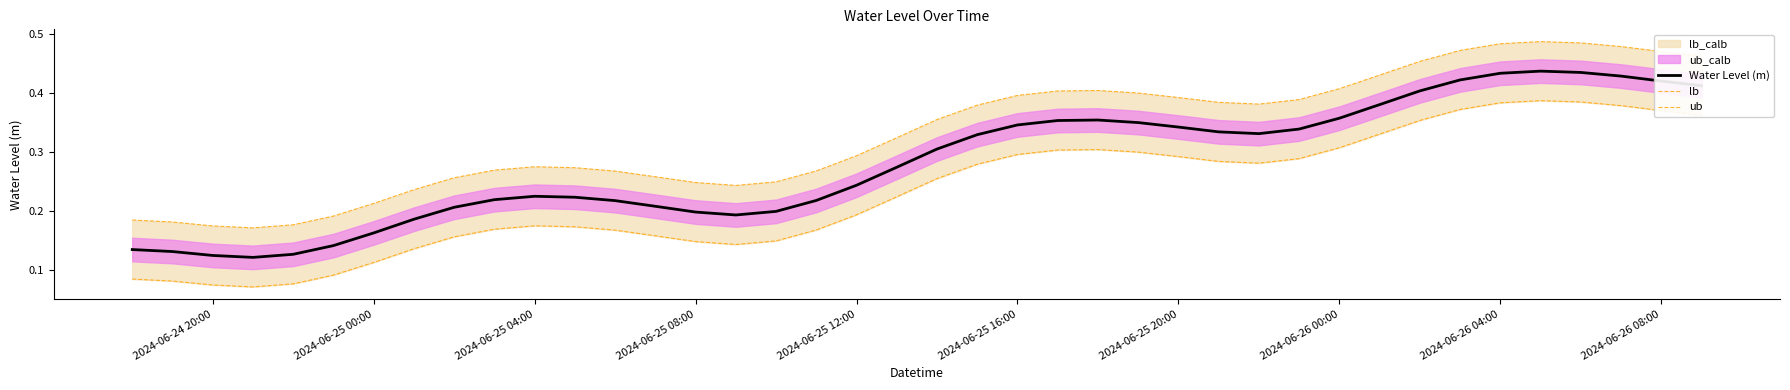

True or false: Water Level (m) has more than 0 interior local peaks.

True